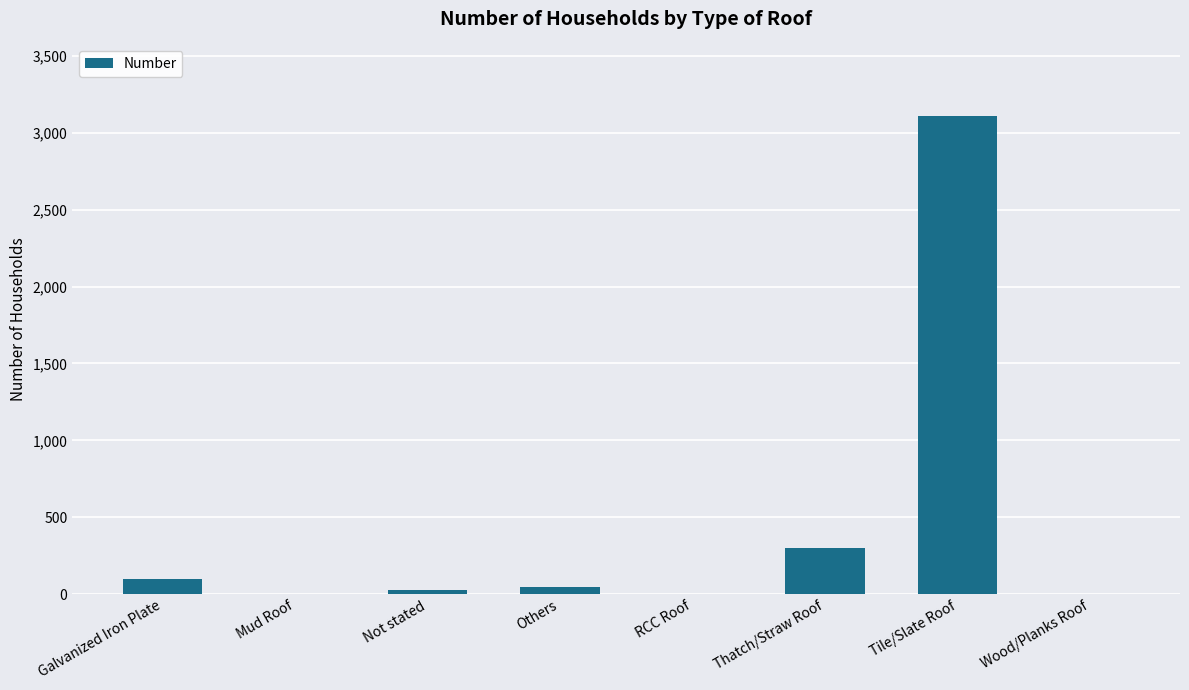

Approximately how many times larger is the value at Tile/Slate Roof compared to Galvanized Iron Plate?

32.0